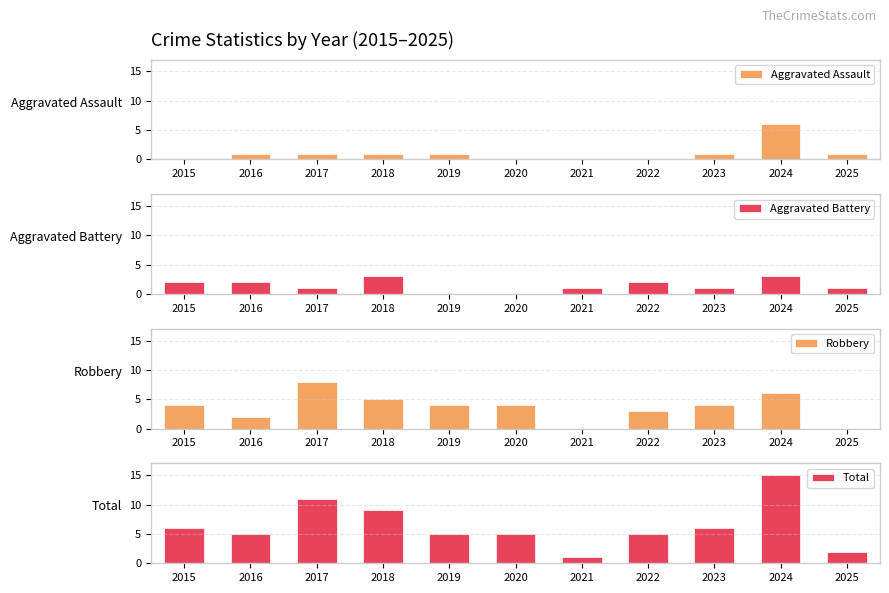

What is the value of the Total bar at the 10th from the left?

15